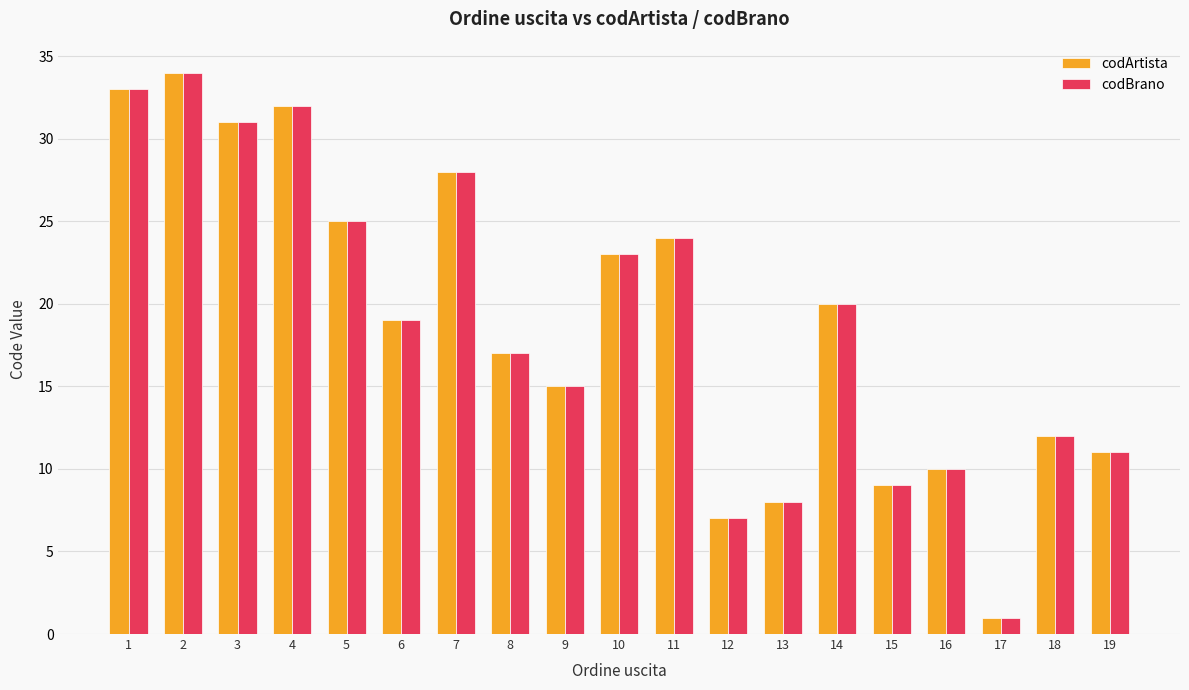

List the labels in order of codBrano value, largest first.

2, 1, 4, 3, 7, 5, 11, 10, 14, 6, 8, 9, 18, 19, 16, 15, 13, 12, 17